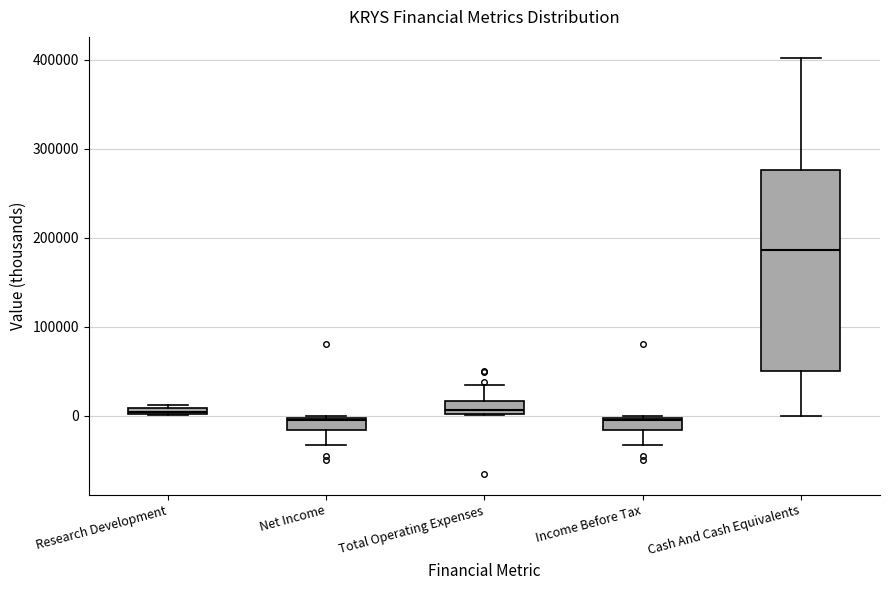

Where is the lower edge of the box for Income Before Tax on the y-axis? The values are not printed on the chart, so give them approximately, as read against the axis.

-20000